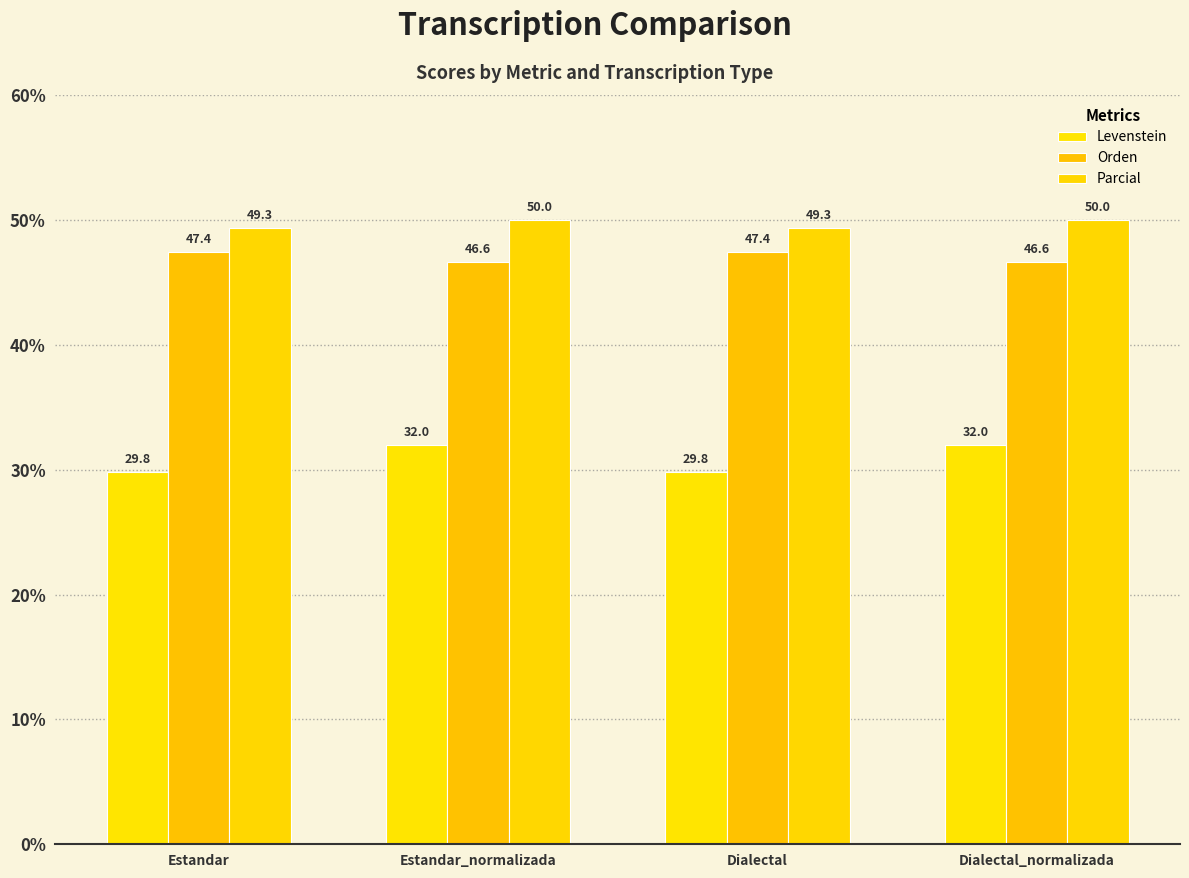

What is the label of the 4th bar from the left?

Dialectal_normalizada